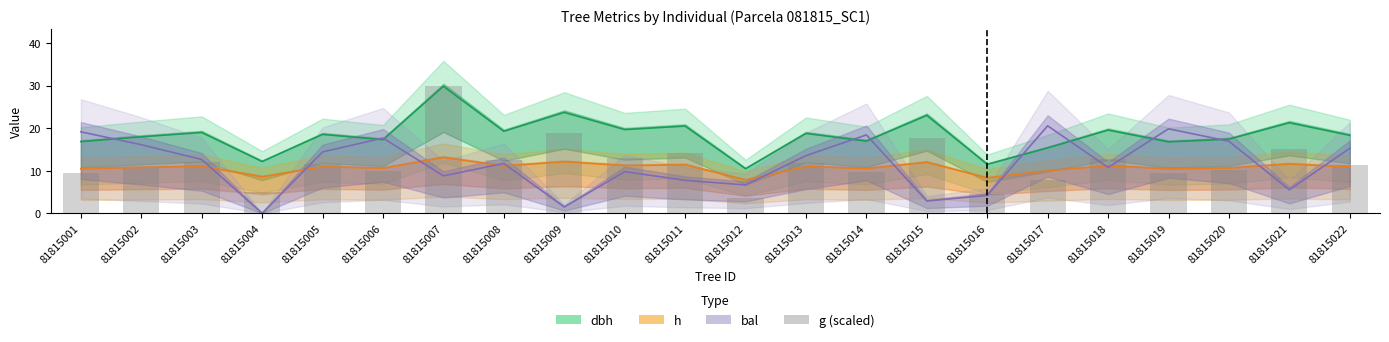

At which category does the chart reach its peak across all series?

81815007